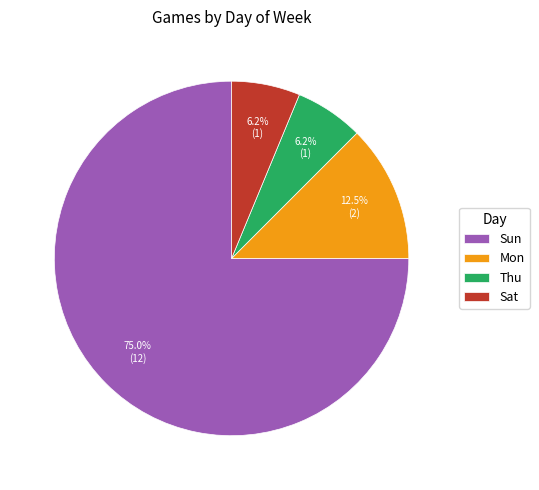

Which category accounts for the majority?

Sun